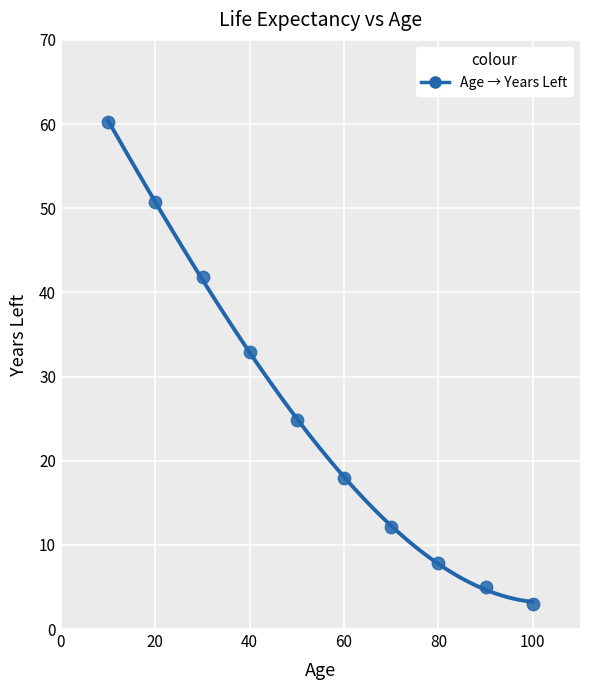

What Y value in the scatter plot is closest to 31?

32.9